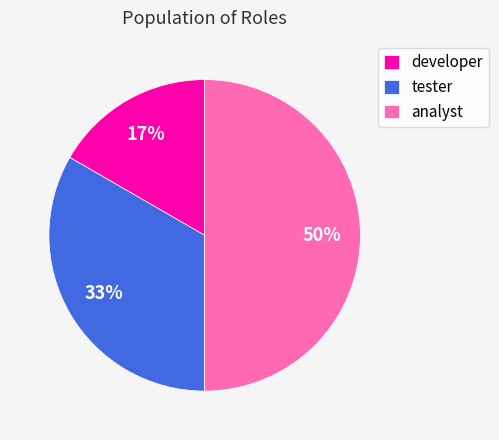

To the nearest percent, what portion does analyst represent?

50%